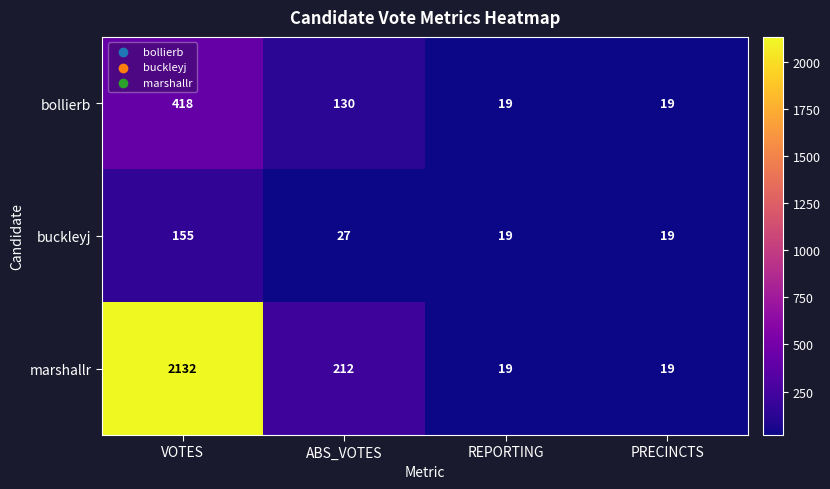

Is it true that buckleyj equals 155 at VOTES?

True